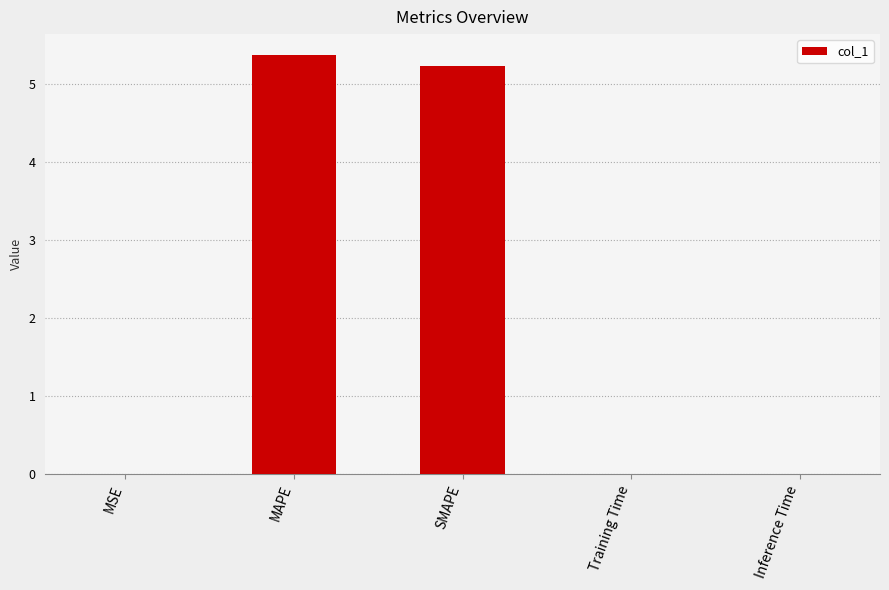

What is the sum of all values?

10.6